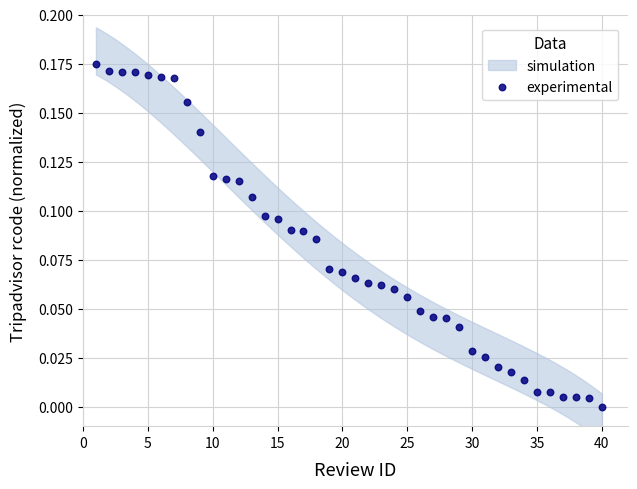

What is the range of X values (max minus min)?

39.0